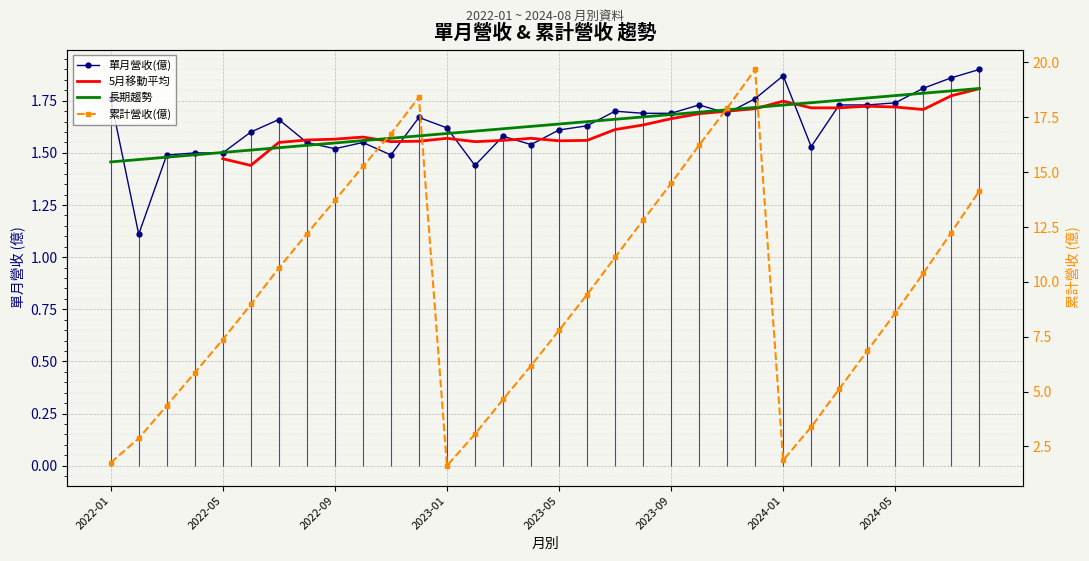

True or false: 長期趨勢 has more than 1 interior local peaks.

False